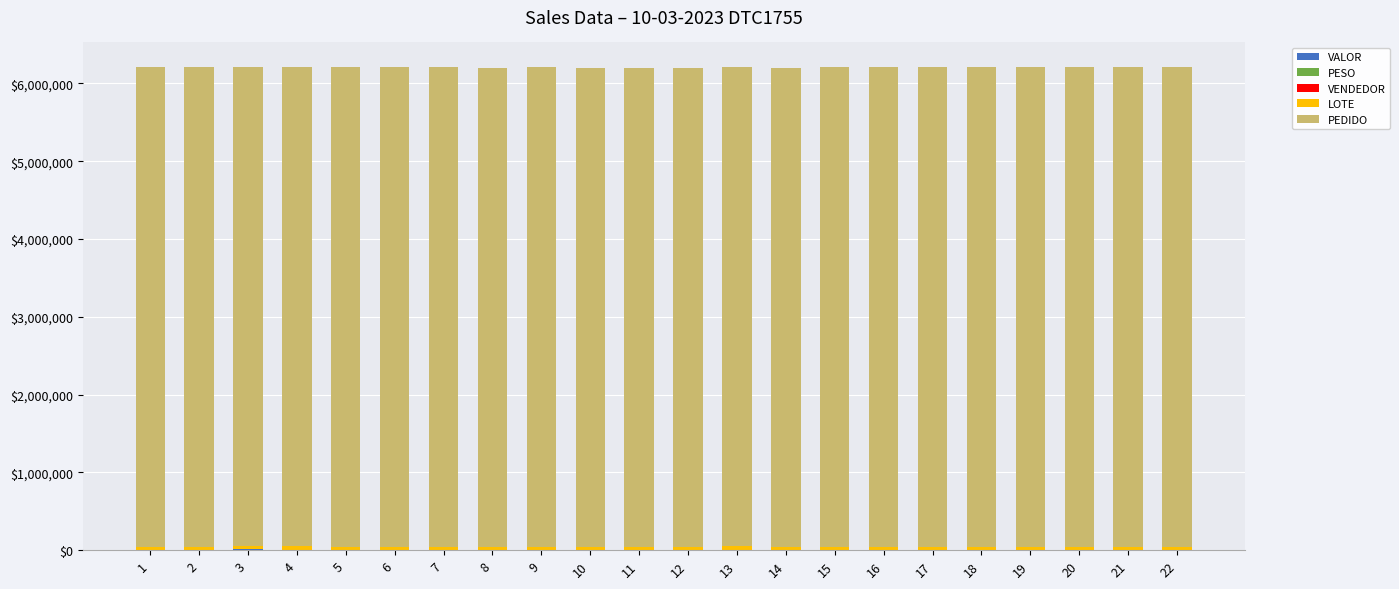

How many data points does each series have?

22